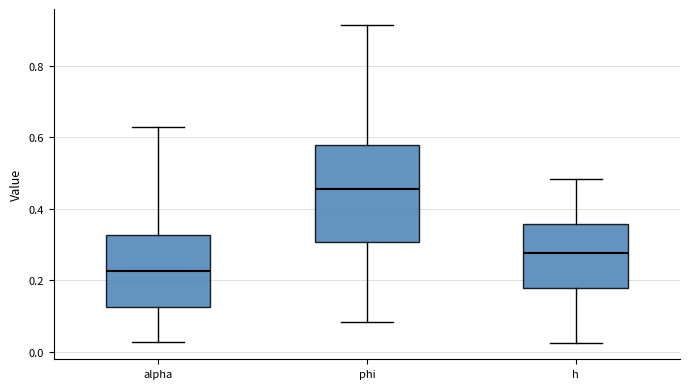

Comparing the boxes themselves (not the whiskers), which one is the tallest?

phi